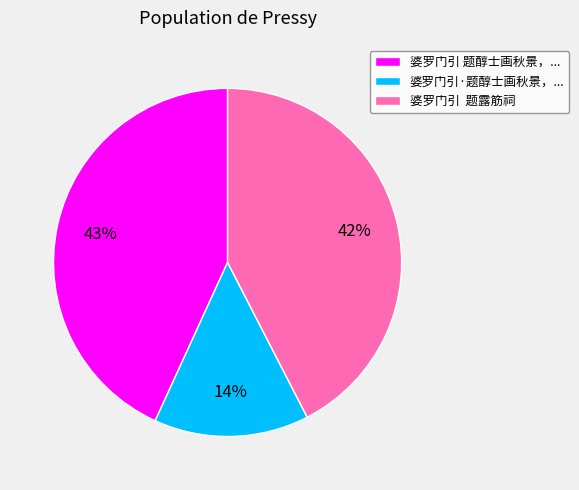

To the nearest percent, what percentage of the pie is 婆罗门引 题醇士画秋景，...?

43%